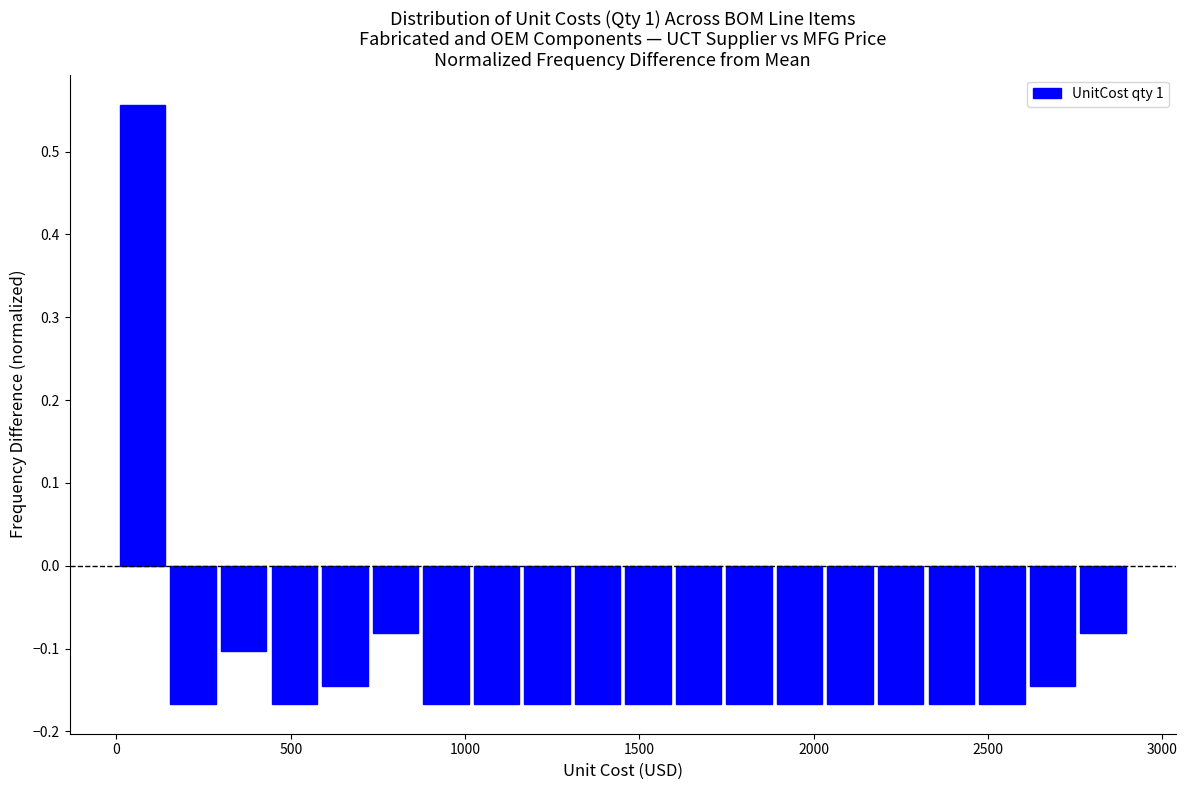

Read against the x-axis, roughly where is the centre of the tallest bar?

100